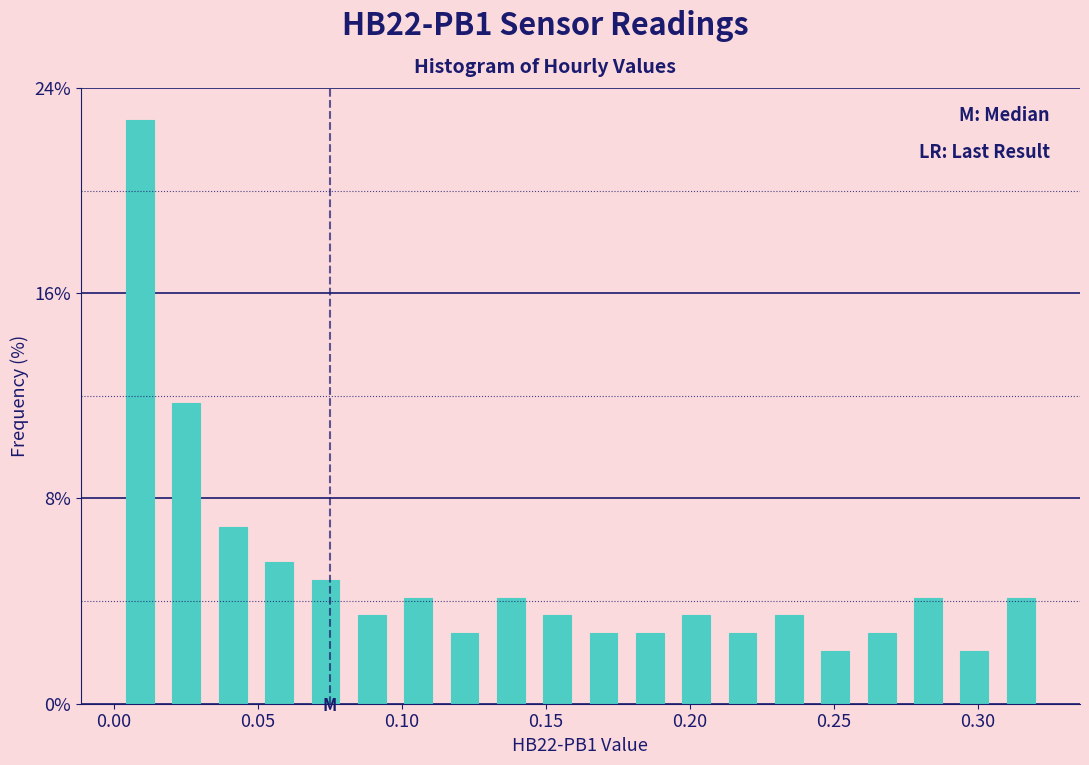

Read against the x-axis, roughly where is the centre of the tallest bar?

0.010